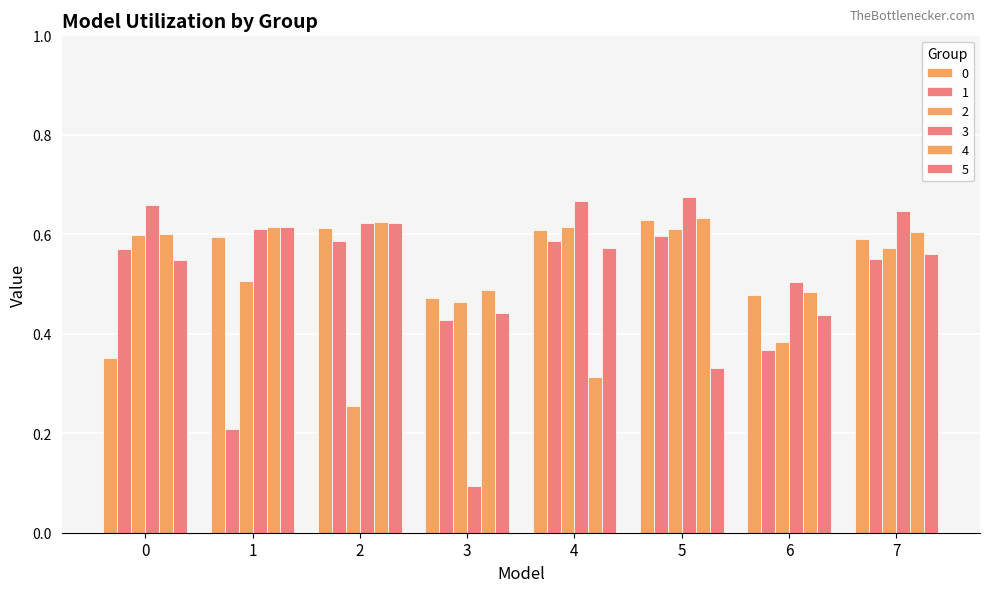

How many distinct data groups are displayed?

6